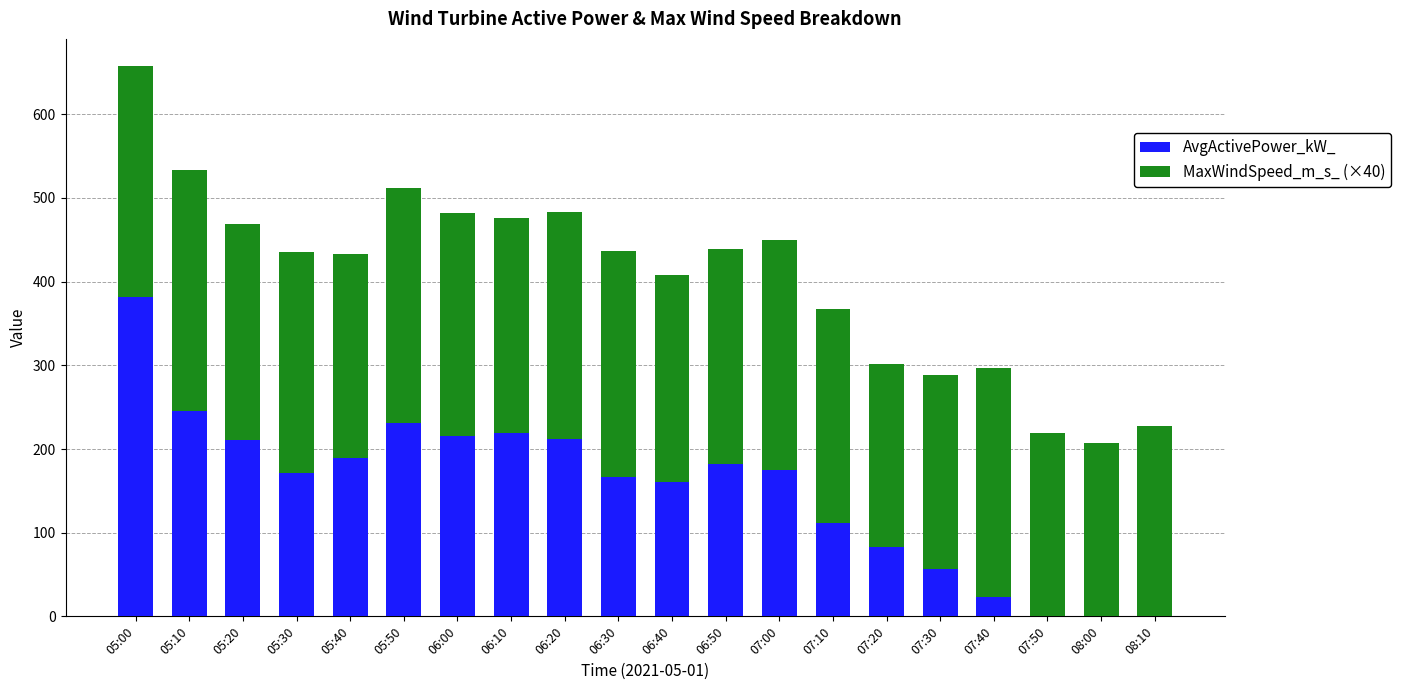

How many series are shown in this chart?

2